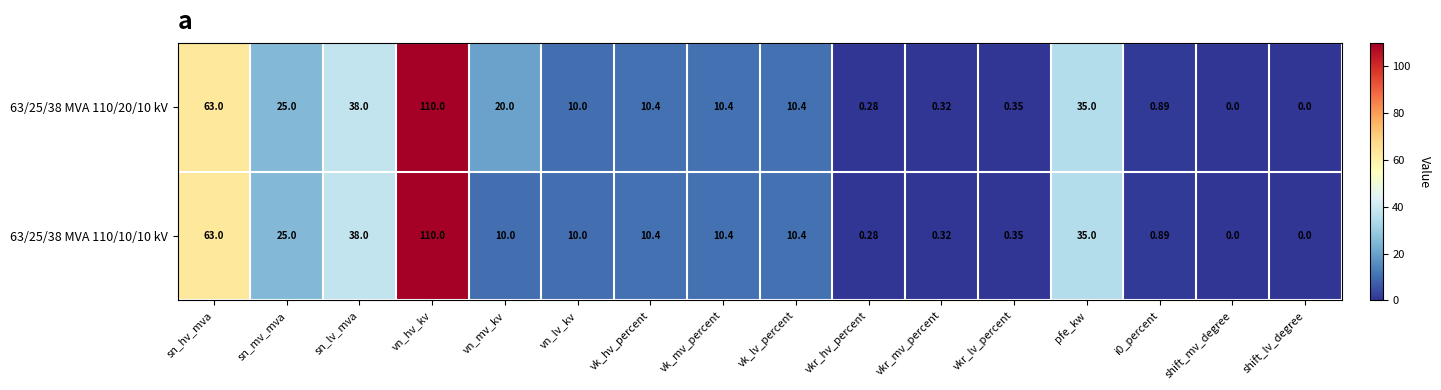

At which label does 63/25/38 MVA 110/10/10 kV reach its peak?

vn_hv_kv